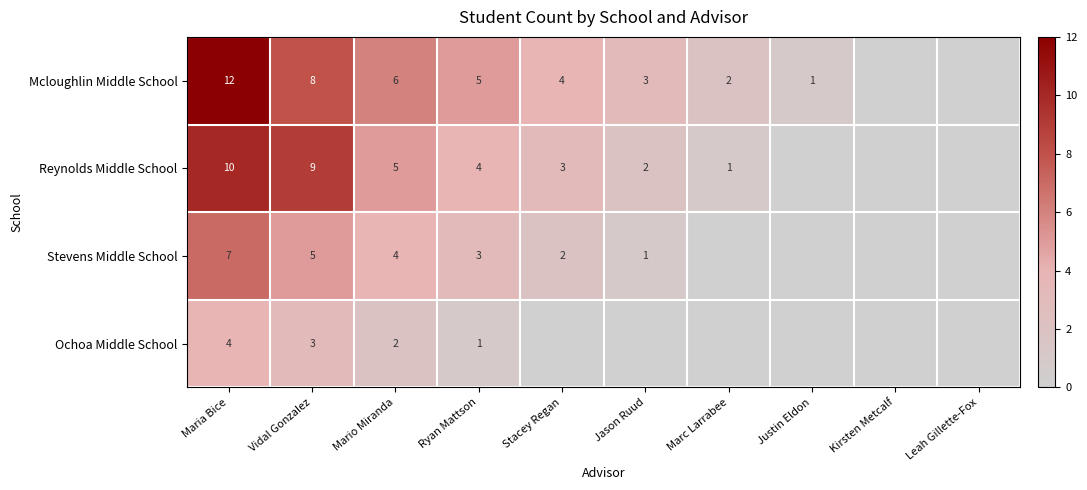

The value of Reynolds Middle School at Marc Larrabee is 1. True or false?

True